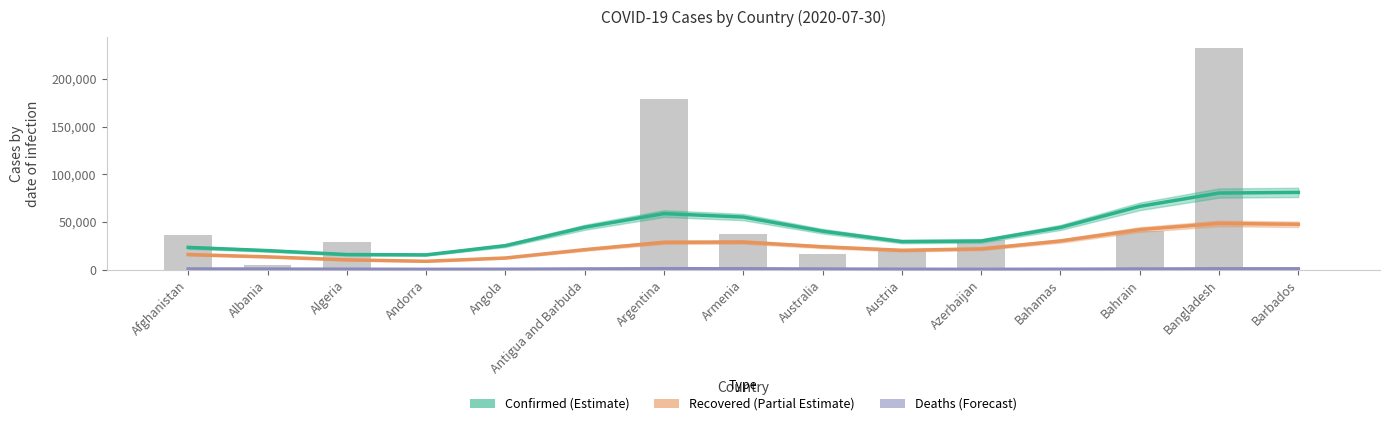

Is the value of Confirmed (Estimate) at Andorra greater than the value of Deaths (Forecast) at Andorra?

Yes